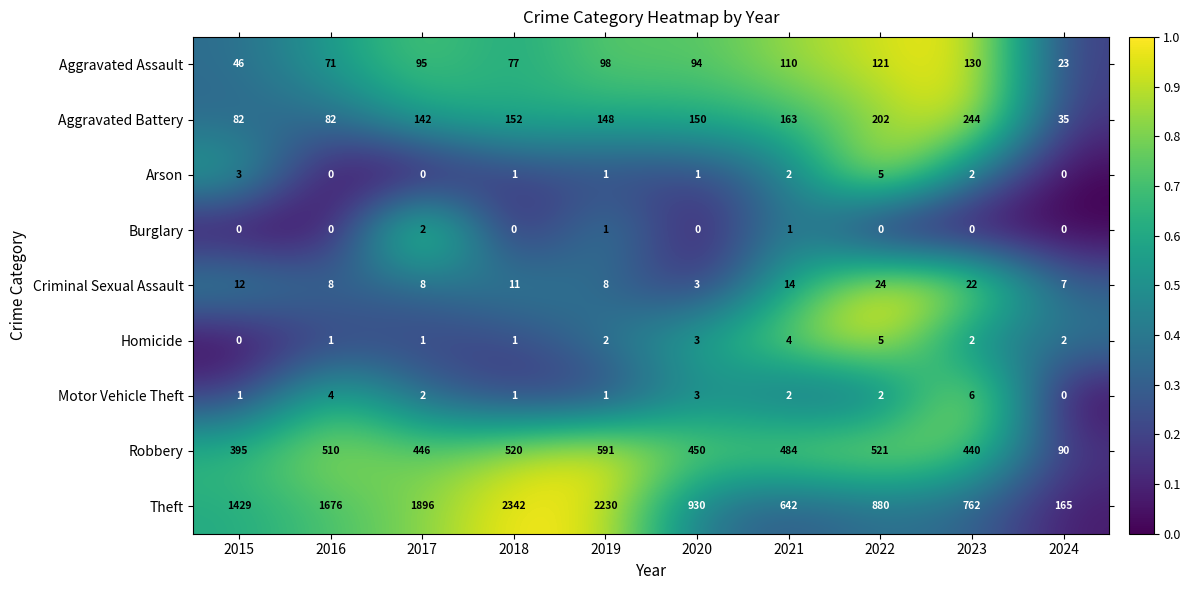

What is the sum of all Theft values?

12952